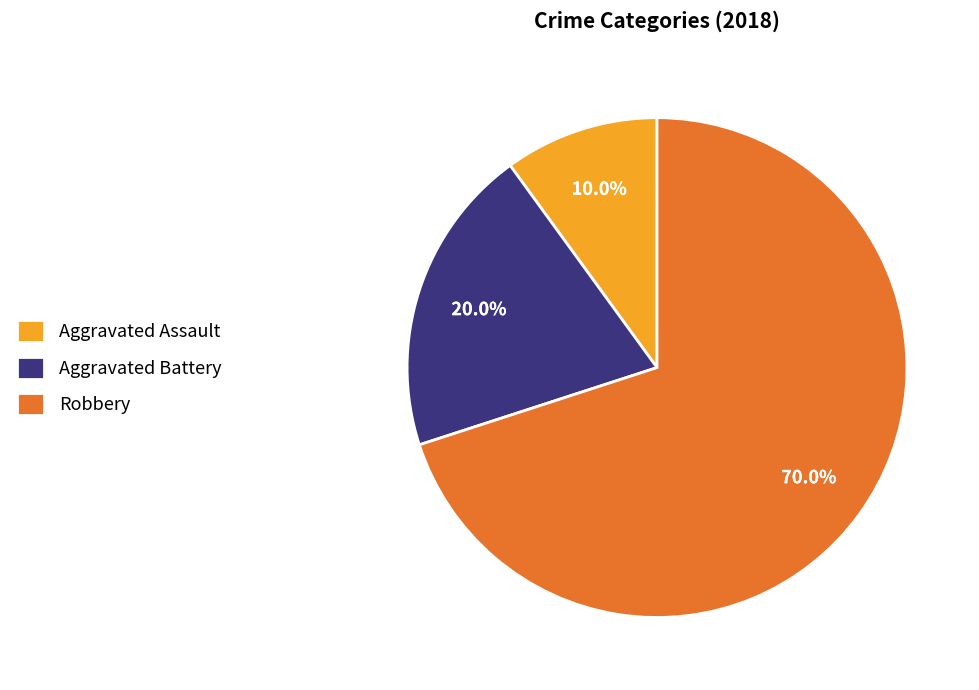

What percentage is the Aggravated Assault slice, to the nearest percent?

10%